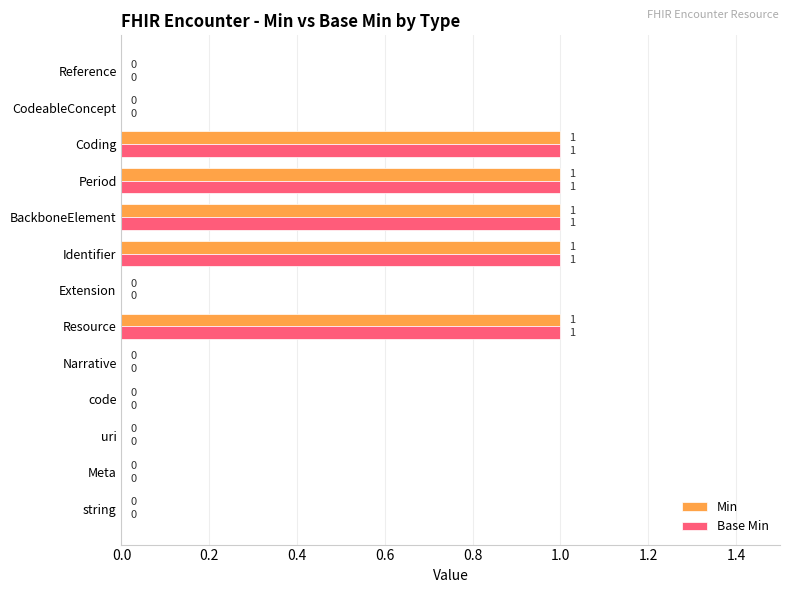

What is the sum of all Base Min values?

5